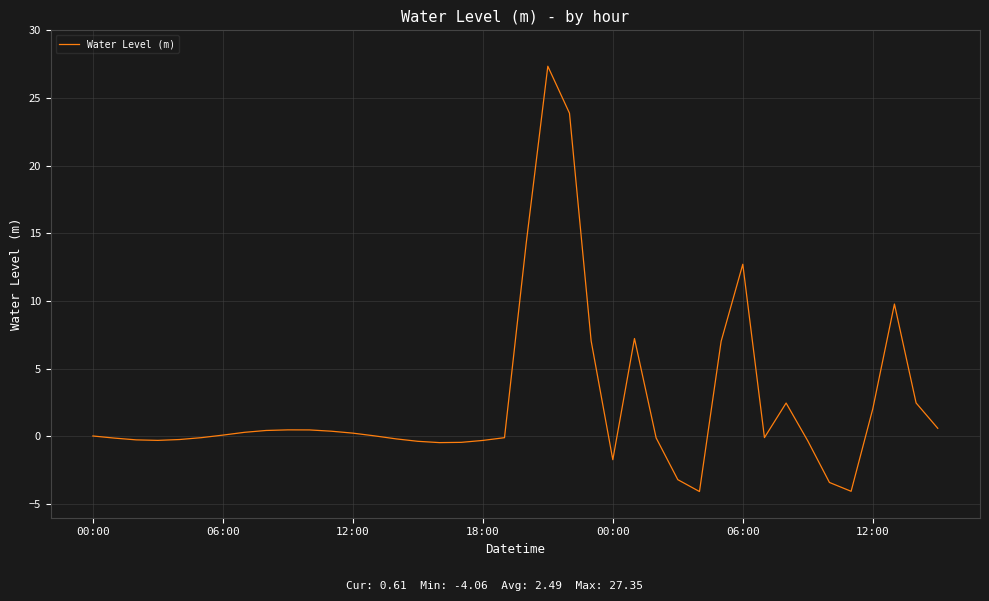

How many lines are shown in the chart?

1